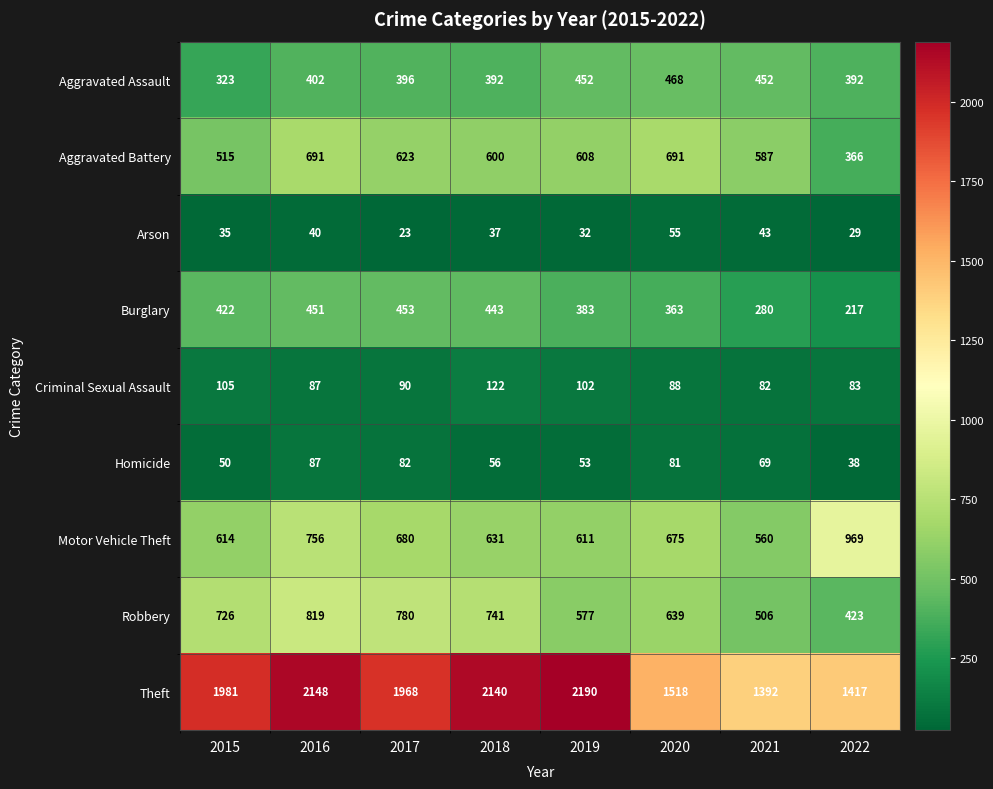

How many series are shown in this chart?

9